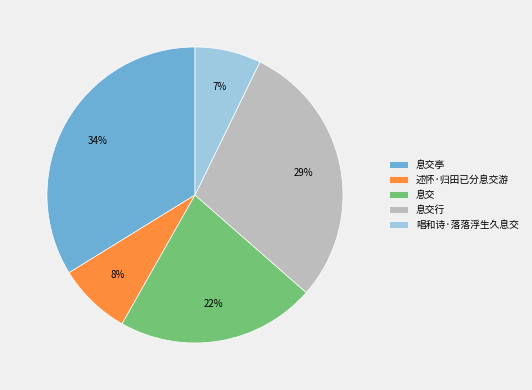

Does 息交行 account for over 50% of the chart?

No